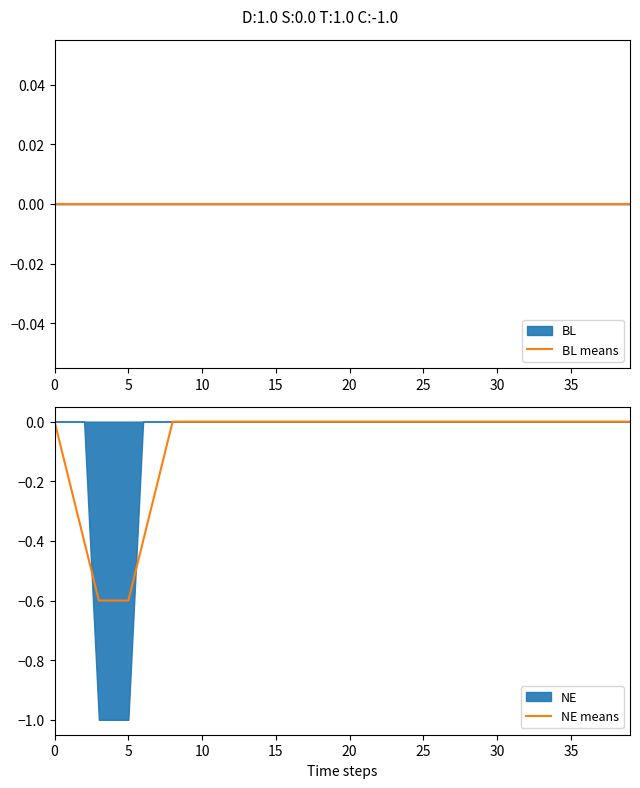

True or false: BL means and NE means cross at least once.

False